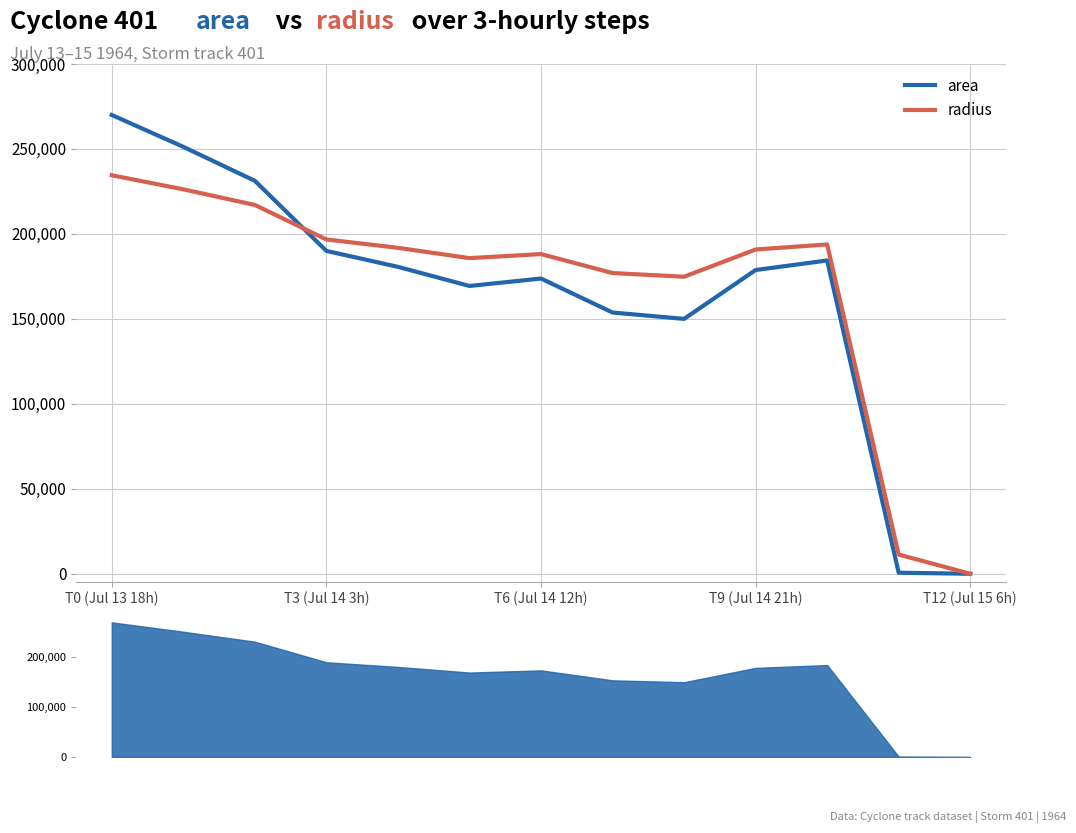

What is the label of the 9th point from the left?

8